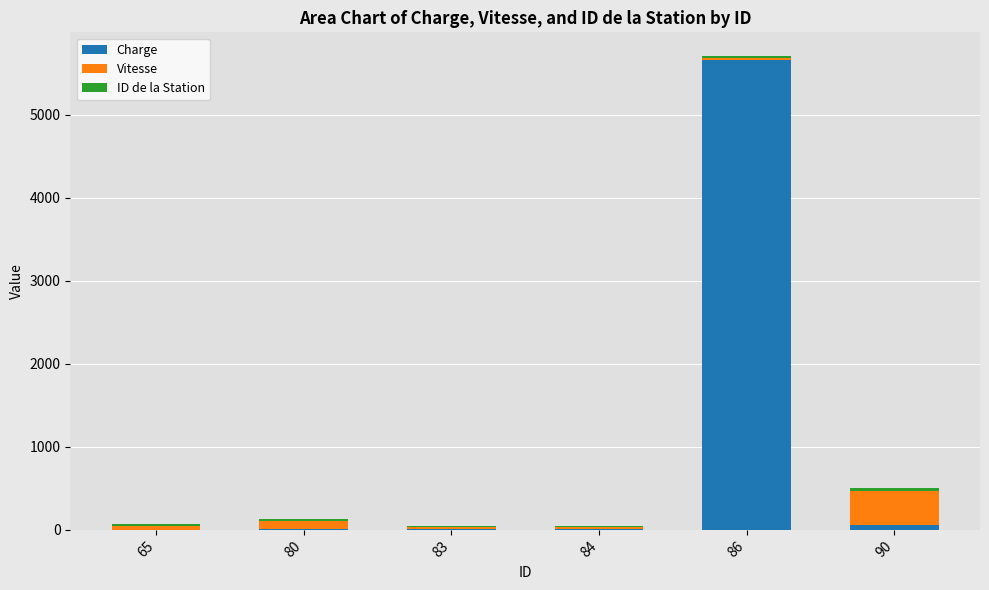

What is the highest value of the Charge series?

5662